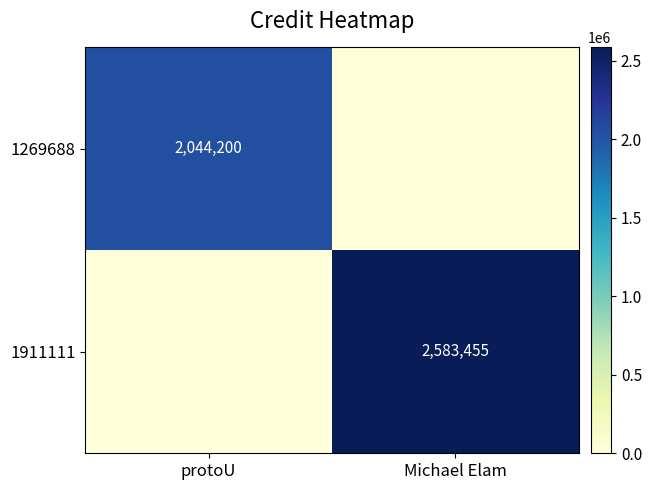

The value of 1911111 at Michael Elam is 4021646. True or false?

False